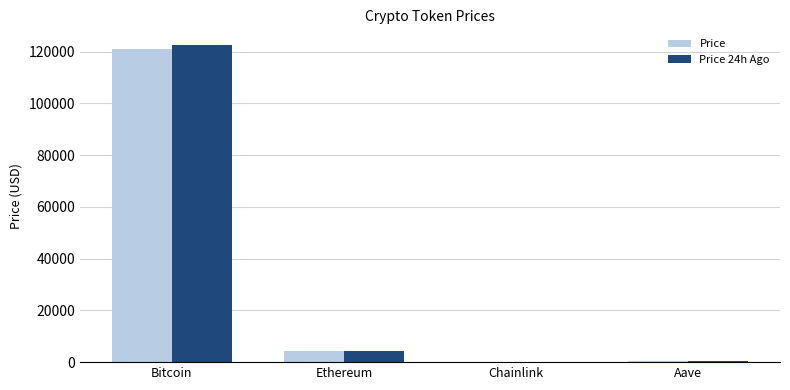

At which label does Price first exceed 4326?

Bitcoin